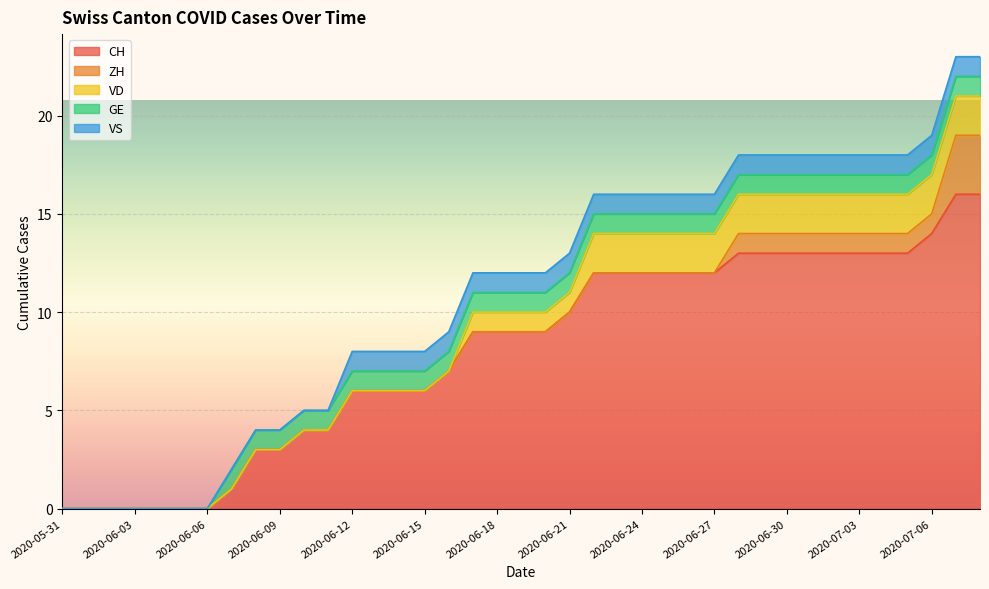

What are all the series names shown in the legend?

CH, ZH, VD, GE, VS